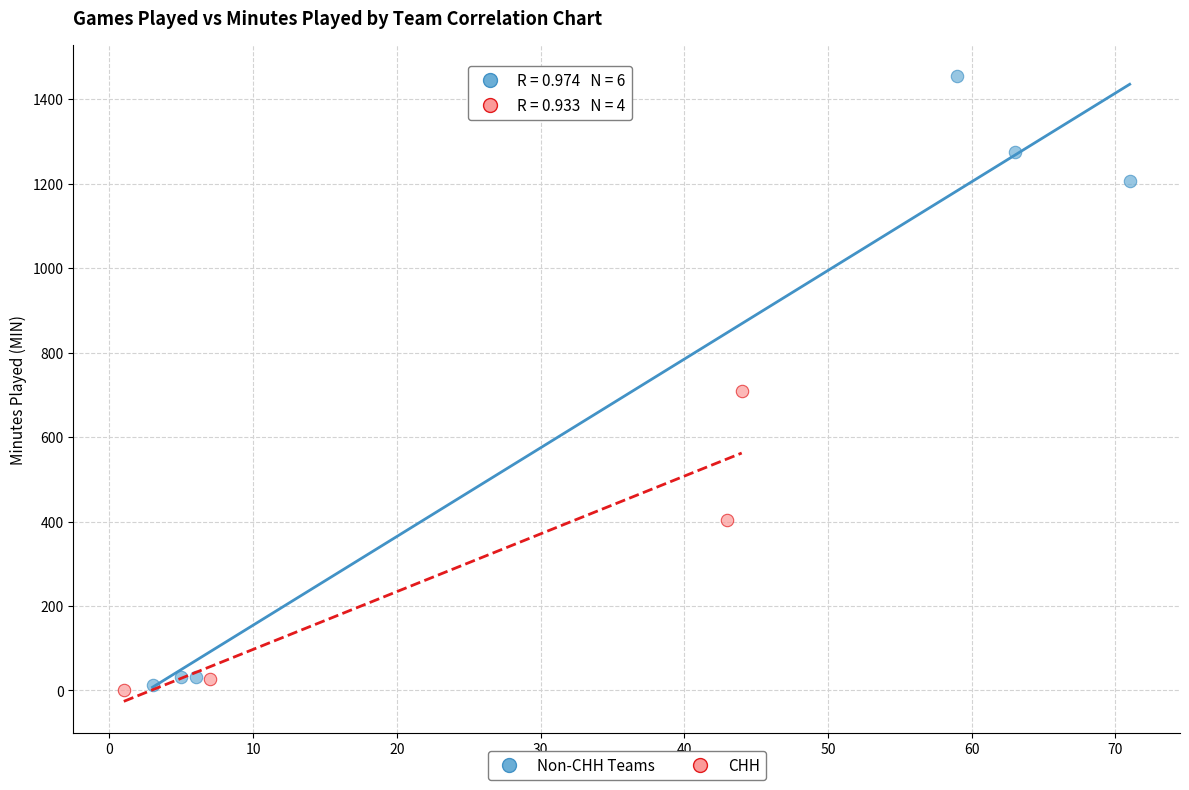

Which series reaches the maximum Y coordinate?

Non-CHH Teams